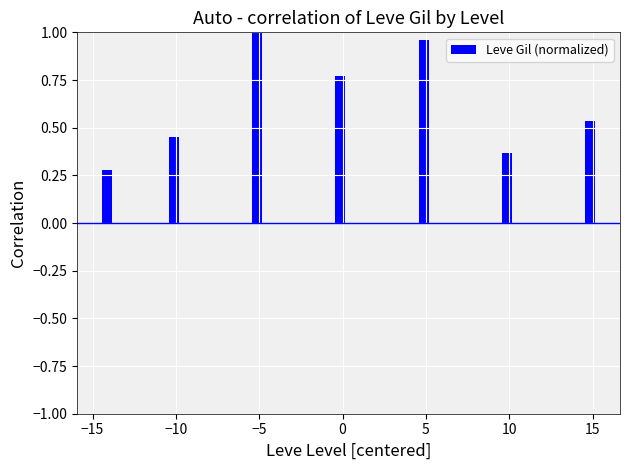

What is the sum of the values at 0 and −10?

1.2